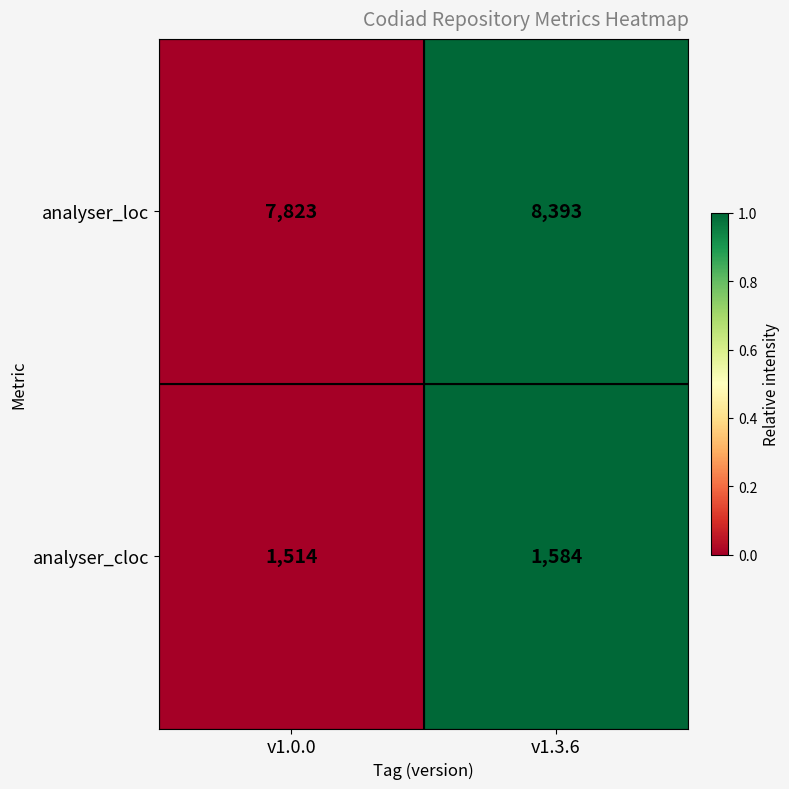

What is the total value across all series at v1.3.6?

9977